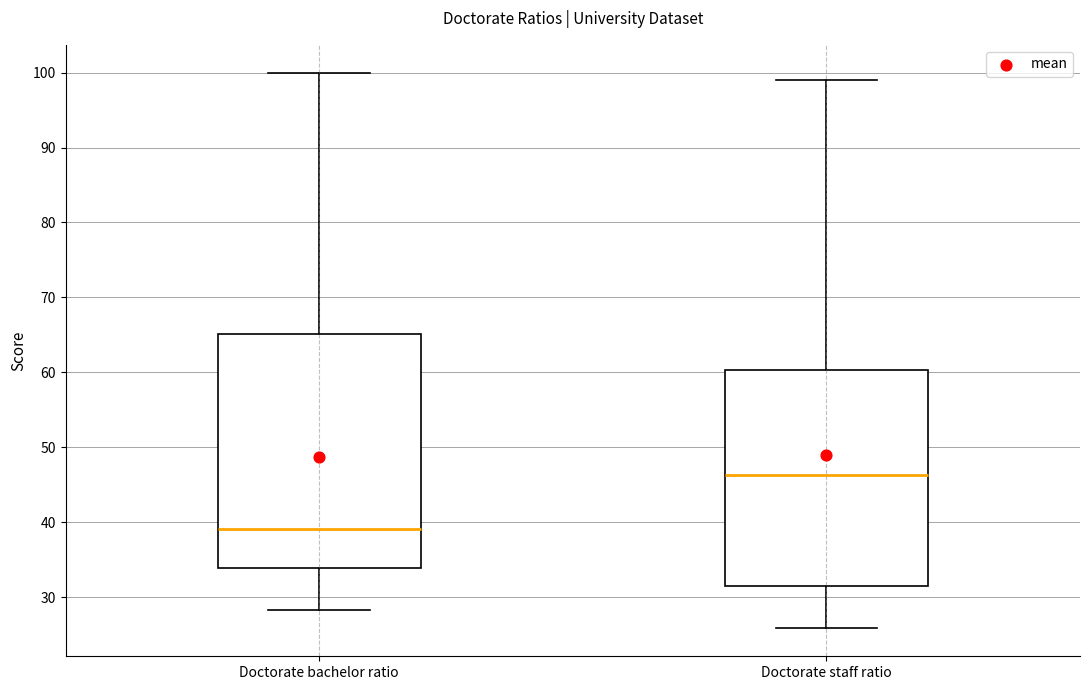

Which box has the highest median line?

Doctorate staff ratio